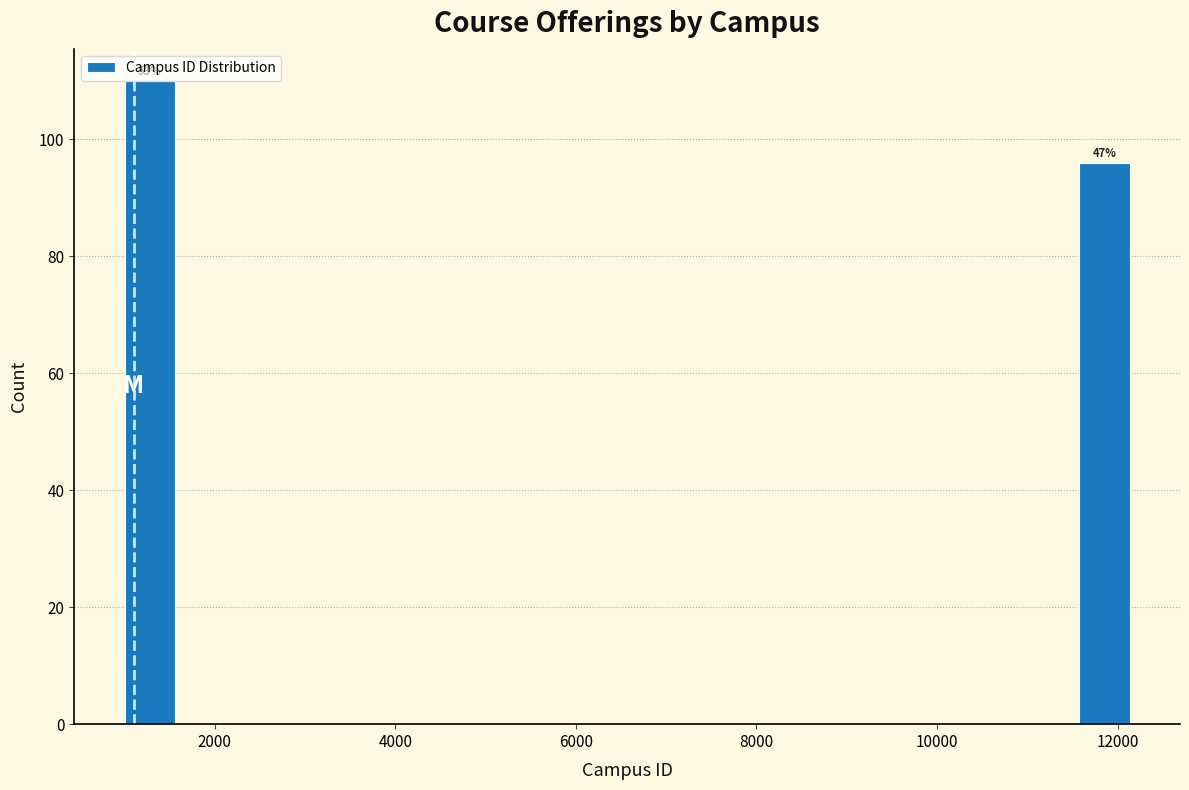

Read against the x-axis, roughly where is the centre of the tallest bar?

1200